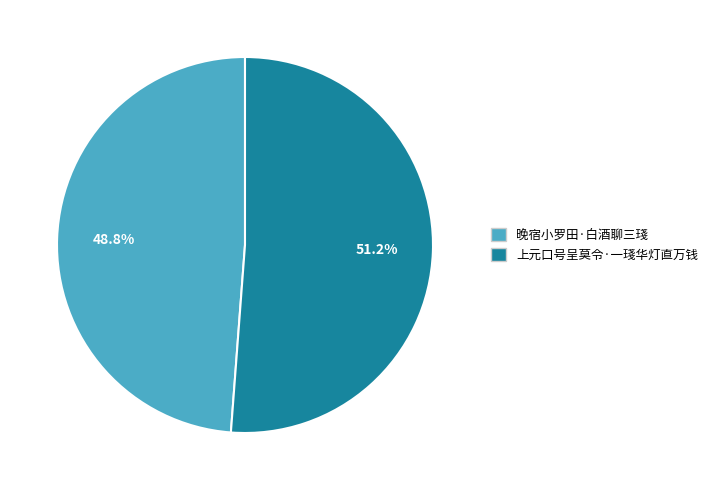

To the nearest percent, what is the difference between the 晚宿小罗田·白酒聊三琖 and 上元口号呈莫令·一琖华灯直万钱 slice percentages?

2%